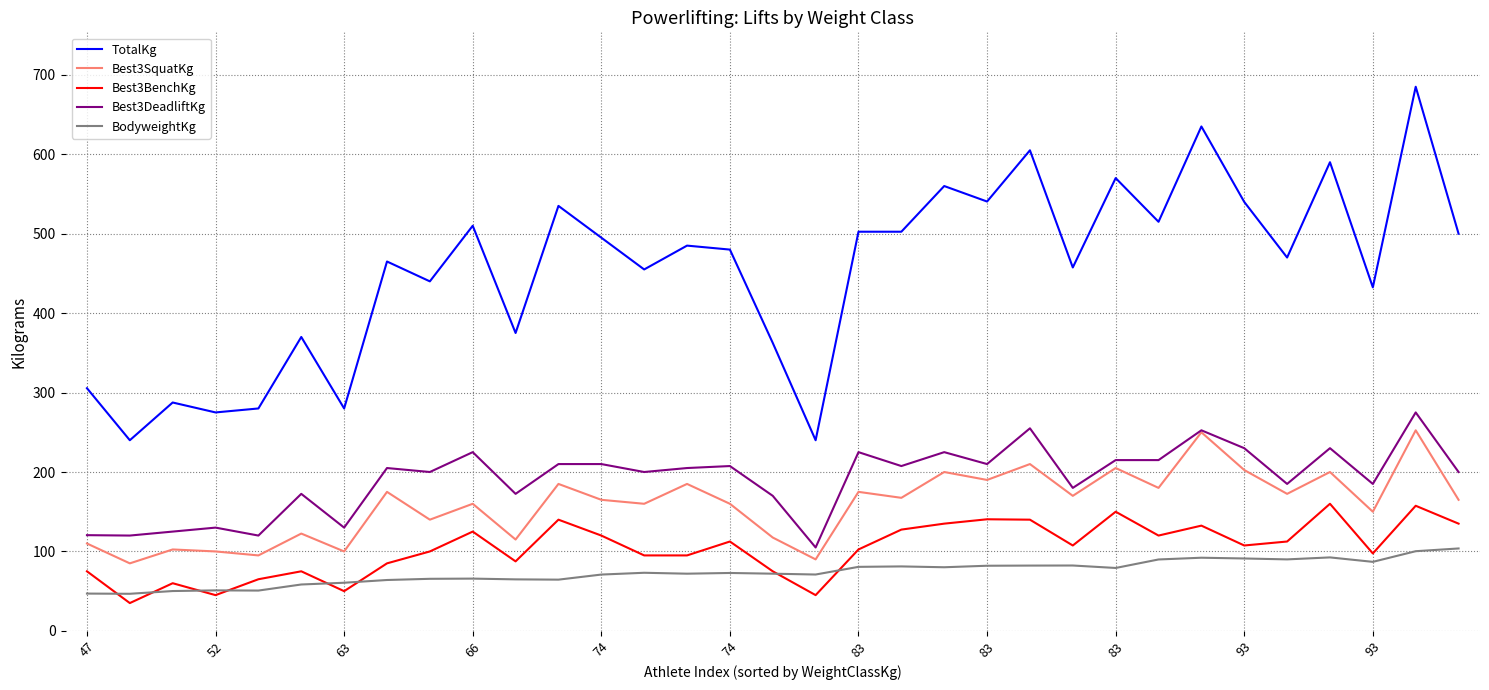

Which series has the largest range (max minus min)?

TotalKg